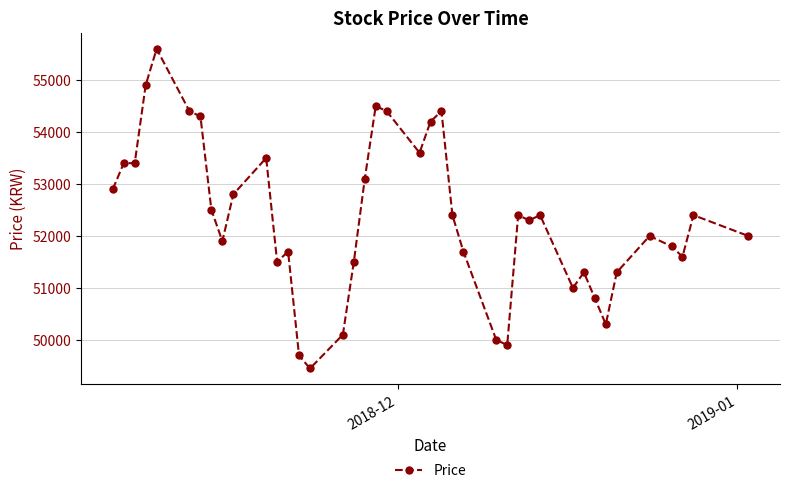

What is the minimum value shown in the chart?

49450